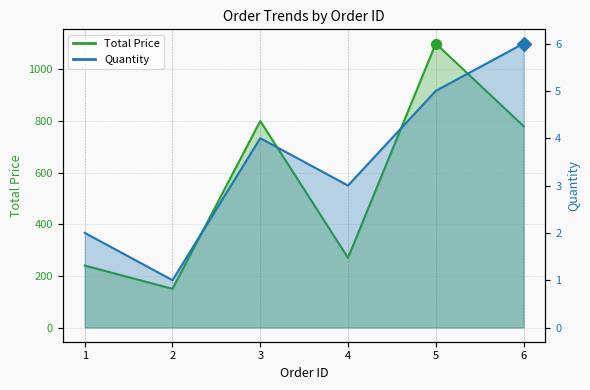

What is the sum of the Total Price values at 6 and 2?

930